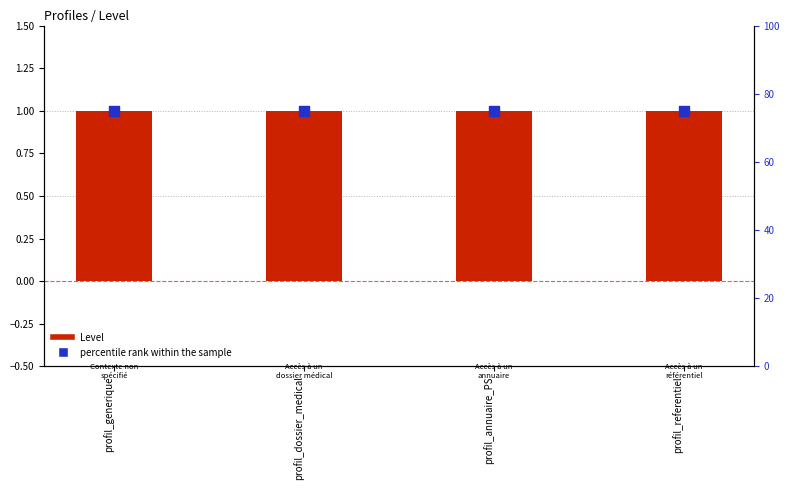

What is the total value across all series at profil_referentiel?

76